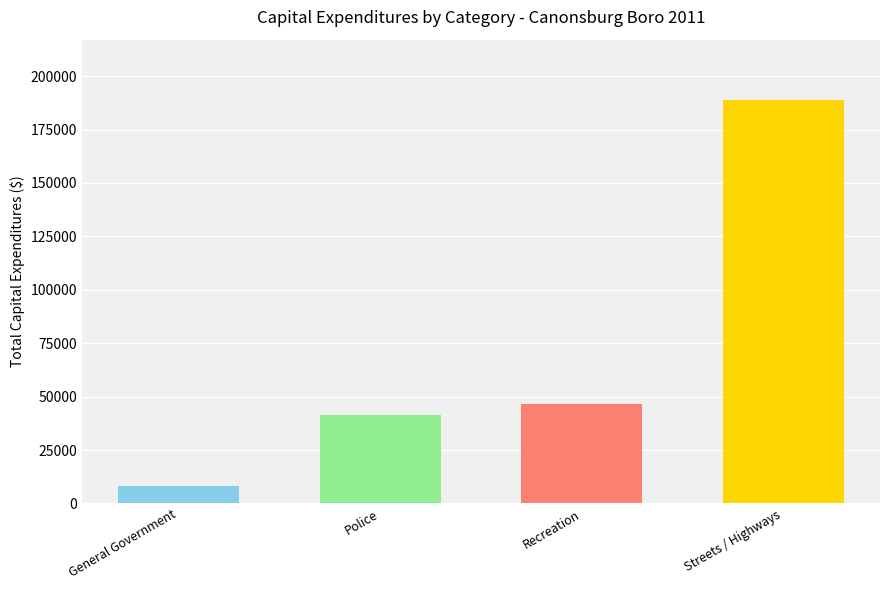

Where is the data nearest to the value 98403?

Recreation